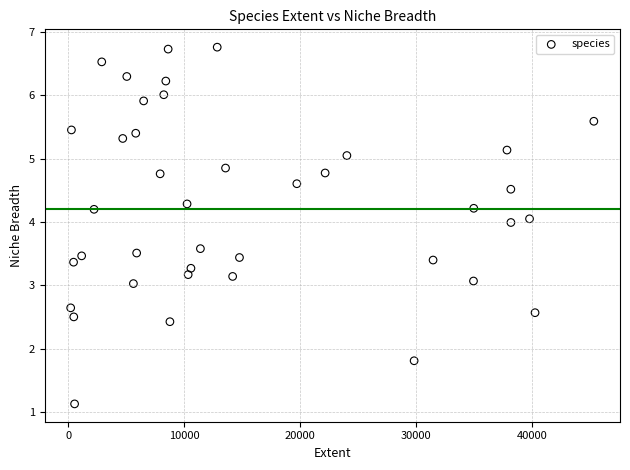

What is the range of X values (max minus min)?

45090.6